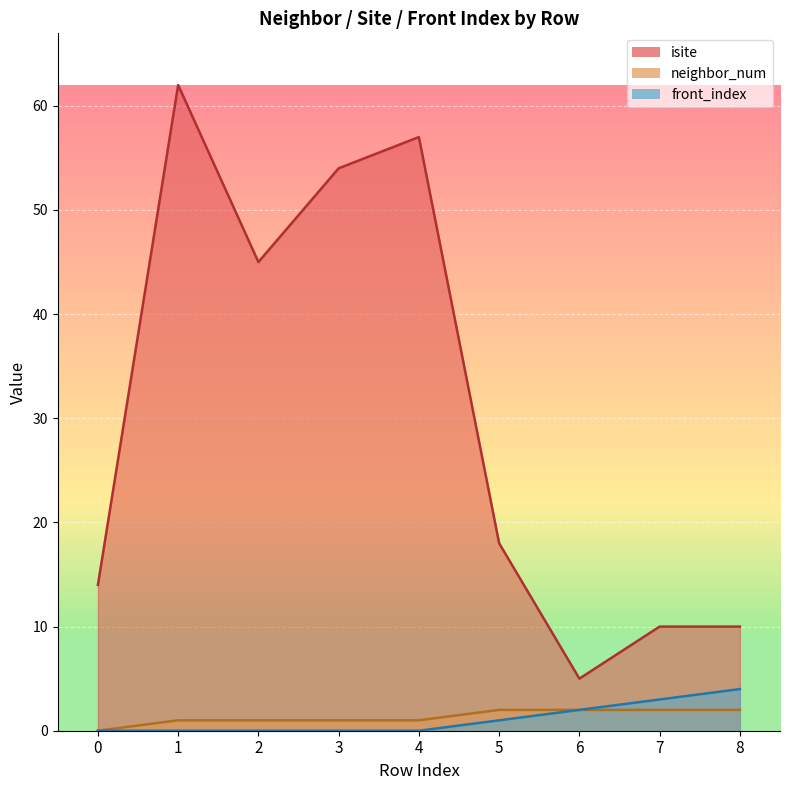

The value of neighbor_num at 6 is 3. True or false?

False